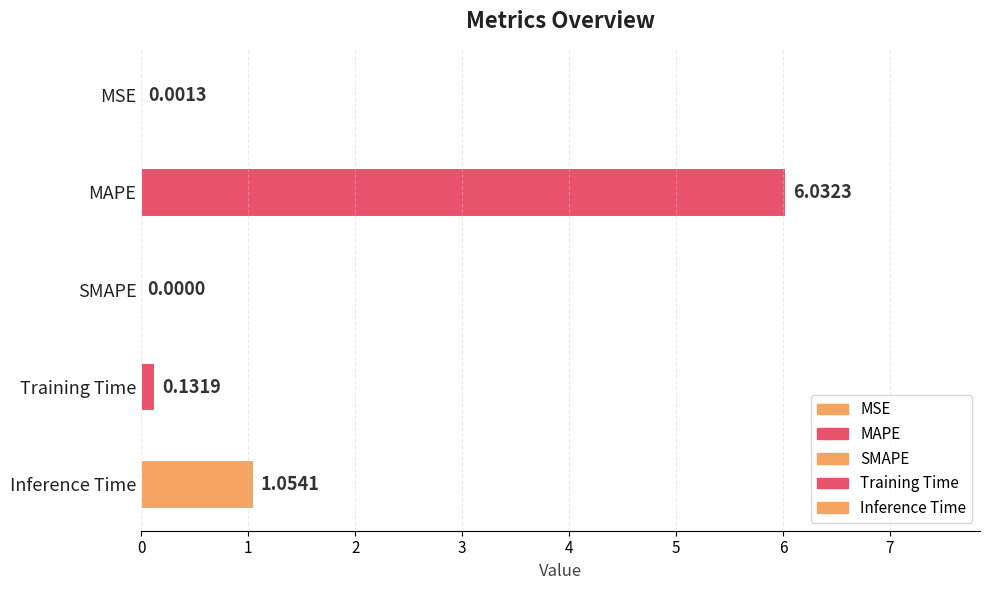

What is the change in value from MSE to MAPE?

+6.0